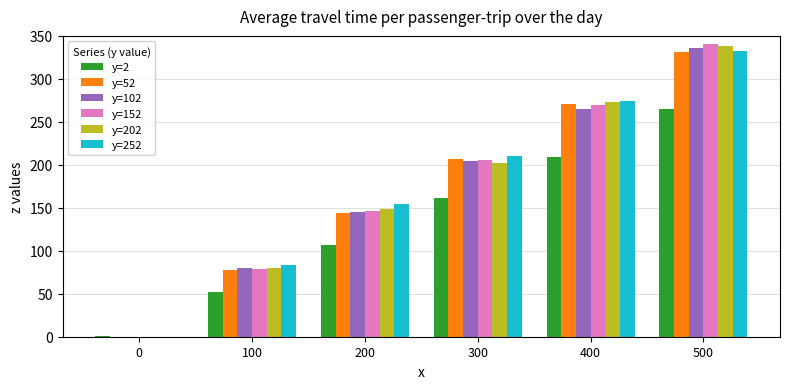

At which category does the chart reach its peak across all series?

500